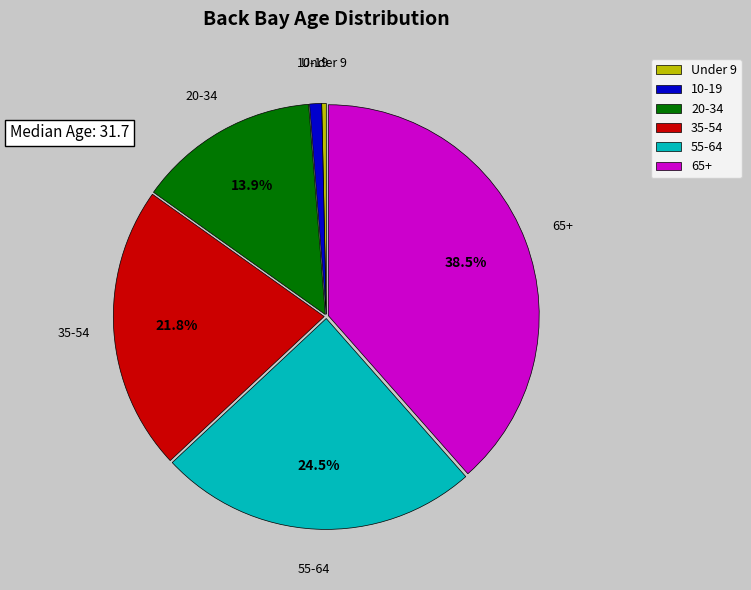

Combined, do 55-64 and 35-54 account for over 50%?

No